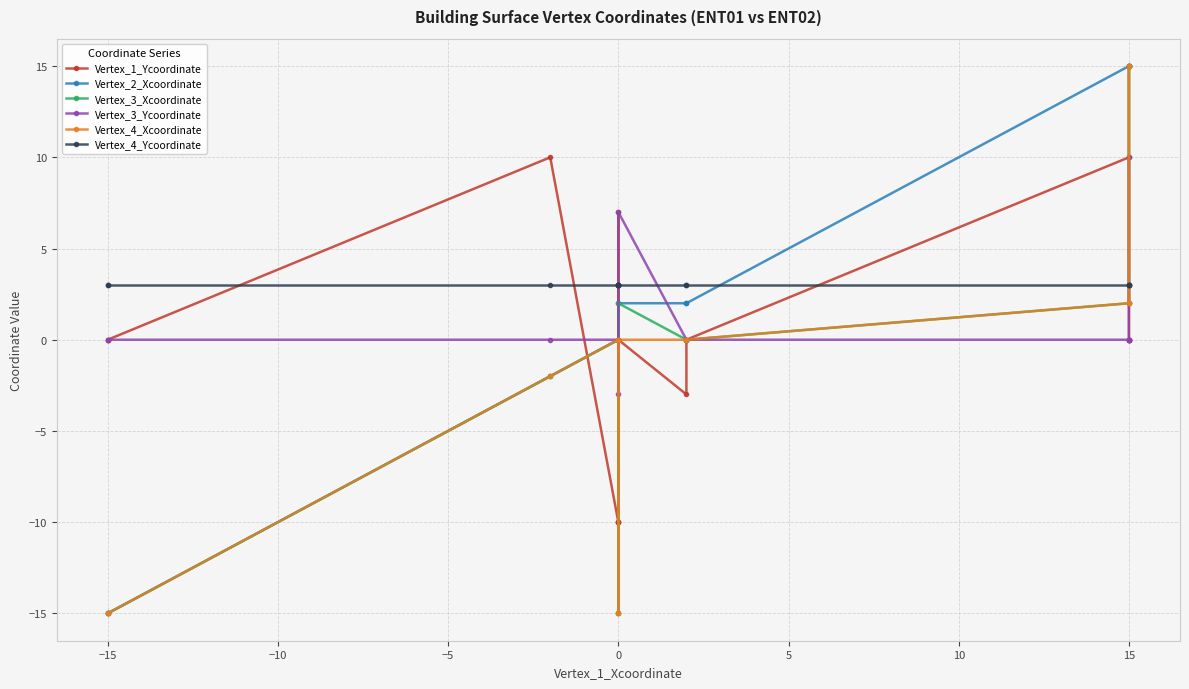

The Vertex_1_Ycoordinate series shows 0 at 15. True or false?

True